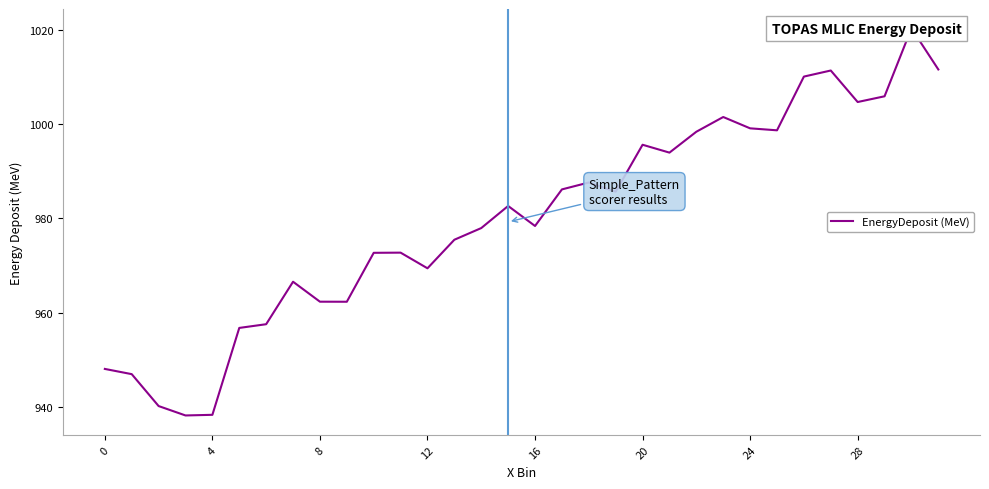

What is the value of the 19th point from the left?

987.6